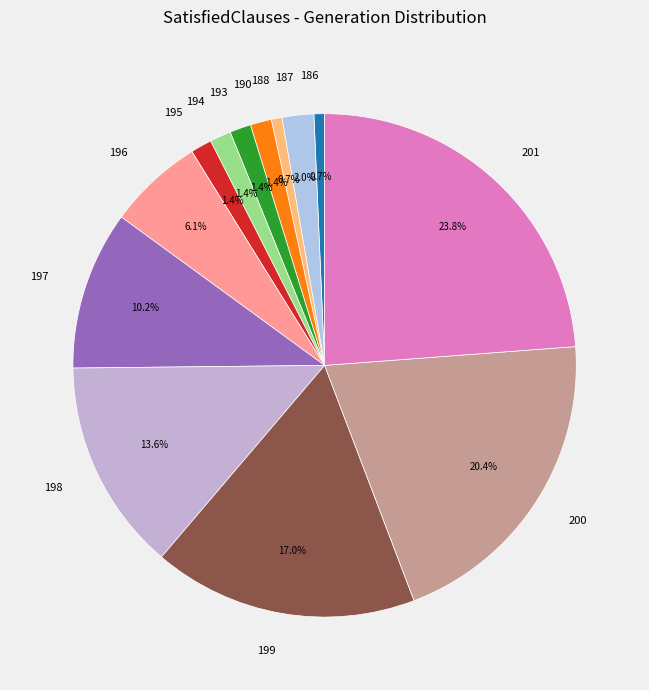

True or false: 193 accounts for 1% of the total.

True